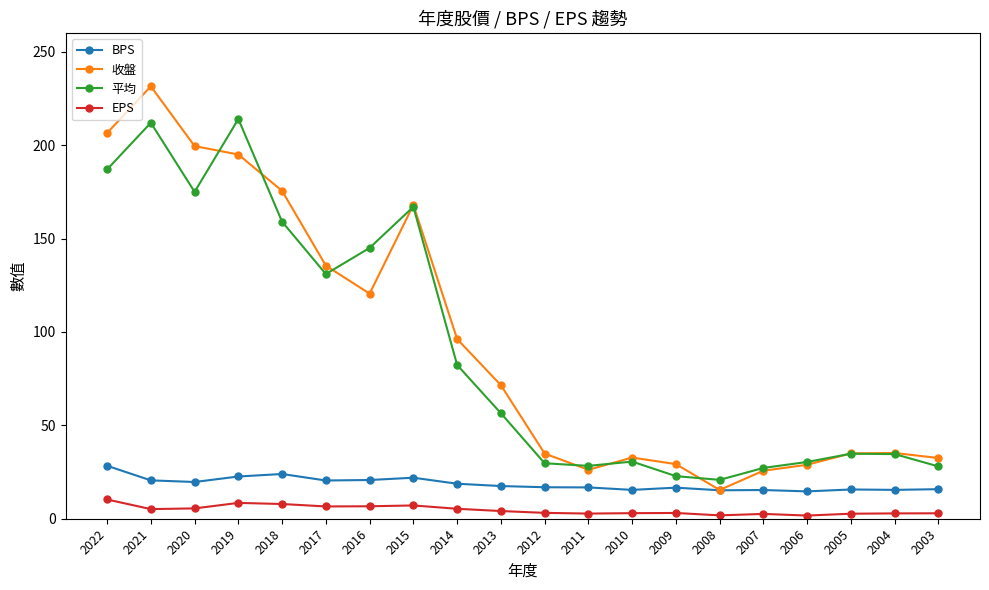

What is the highest value of the BPS series?

28.4